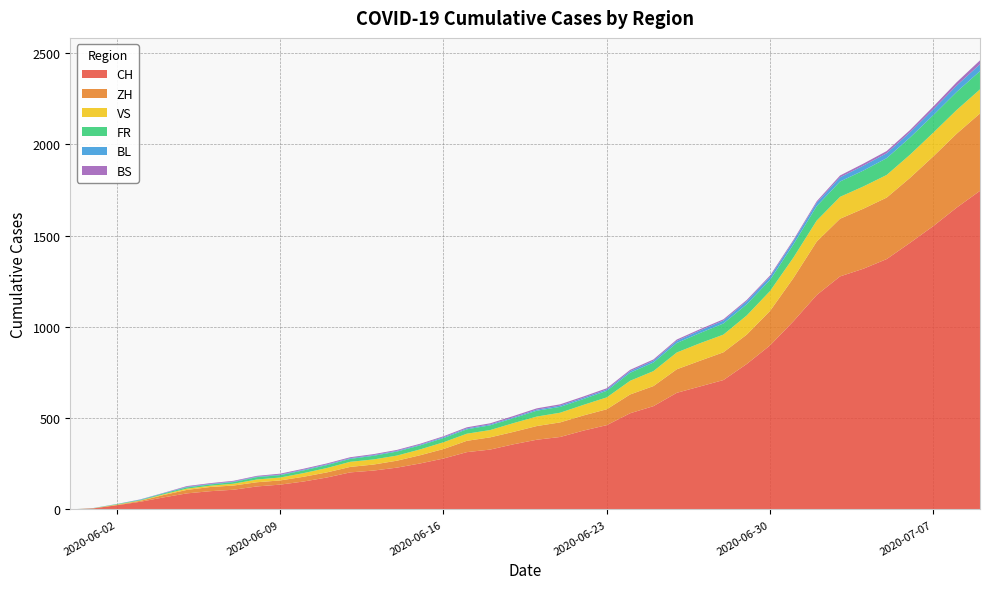

Reading left to right, transcribe all the data shown in this chart.

CH: 0=0	1=6	2=23	3=42	4=66	5=88	6=100	7=108	8=126	9=136	10=153	11=175	12=203	13=213	14=229	15=252	16=279	17=314	18=328	19=357	20=382	21=397	22=432	23=462	24=527	25=566	26=639	27=674	28=709	29=797	30=899	31=1031	32=1175	33=1277	34=1319	35=1372	36=1461	37=1553	38=1654	39=1746
ZH: 0=0	1=0	2=2	3=5	4=13	5=19	6=23	7=23	8=23	9=23	10=26	11=28	12=30	13=33	14=38	15=45	16=52	17=62	18=67	19=68	20=75	21=80	22=83	23=87	24=103	25=110	26=129	27=141	28=152	29=161	30=189	31=237	32=293	33=316	34=329	35=337	36=356	37=382	38=405	39=424
VS: 0=0	1=1	2=2	3=2	4=4	5=7	6=7	7=10	8=15	9=16	10=20	11=24	12=28	13=28	14=28	15=32	16=37	17=39	18=40	19=48	20=52	21=53	22=58	23=65	24=75	25=82	26=92	27=96	28=97	29=105	30=109	31=112	32=115	33=120	34=122	35=124	36=127	37=130	38=130	39=132
FR: 0=0	1=0	2=2	3=3	4=5	5=7	6=7	7=9	8=13	9=13	10=15	11=16	12=16	13=20	14=22	15=22	16=23	17=24	18=26	19=27	20=32	21=32	22=32	23=36	24=44	25=47	26=52	27=56	28=61	29=61	30=61	31=72	32=79	33=84	34=87	35=92	36=94	37=96	38=99	39=100
BL: 0=0	1=1	2=1	3=2	4=2	5=3	6=3	7=3	8=3	9=3	10=4	11=4	12=4	13=4	14=4	15=4	16=5	17=5	18=5	19=5	20=6	21=7	22=7	23=7	24=9	25=10	26=12	27=14	28=16	29=17	30=17	31=18	32=19	33=23	34=27	35=27	36=29	37=32	38=35	39=38
BS: 0=0	1=0	2=0	3=1	4=1	5=4	6=4	7=4	8=4	9=5	10=5	11=5	12=5	13=5	14=5	15=5	16=5	17=6	18=6	19=7	20=7	21=7	22=7	23=7	24=7	25=7	26=7	27=7	28=7	29=7	30=7	31=7	32=8	33=10	34=11	35=12	36=12	37=15	38=18	39=21